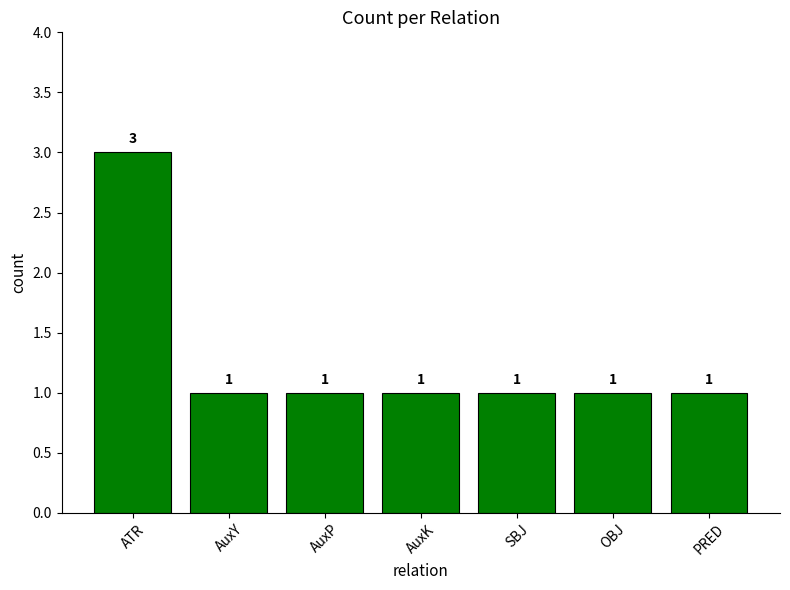

Count the number of data series in this chart.

1